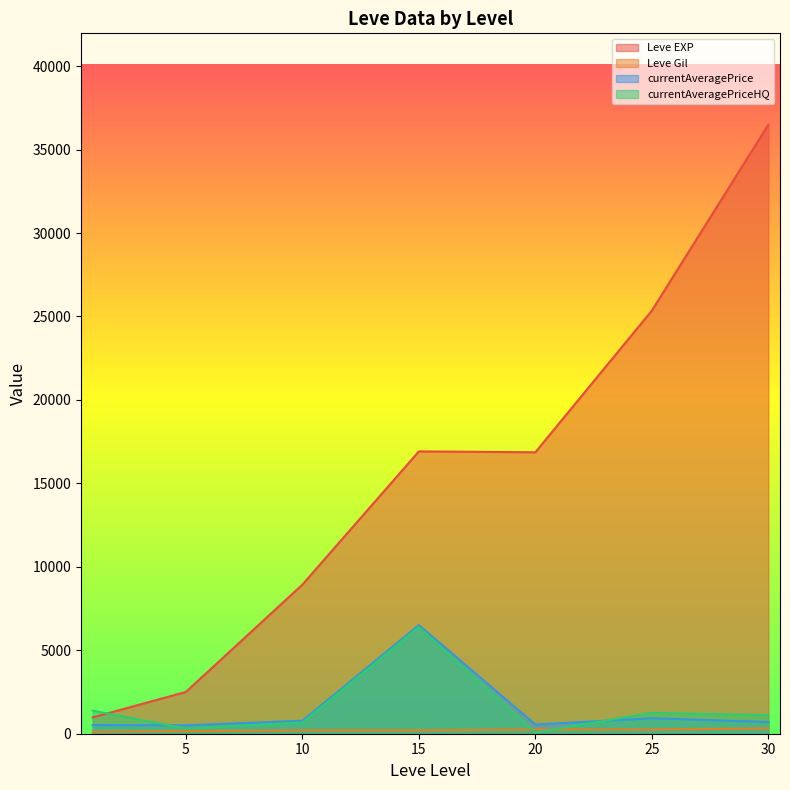

Between 25 and 5, which is larger?

25